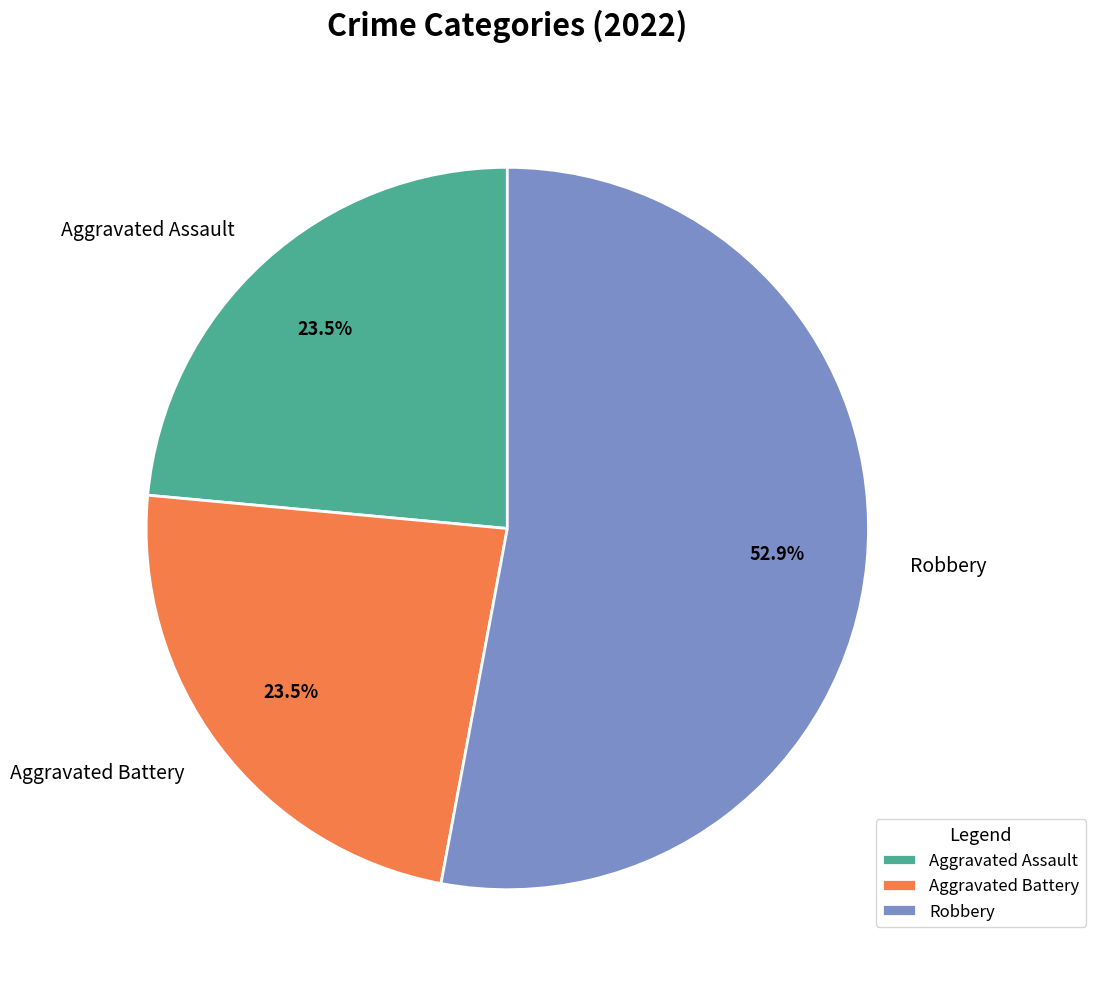

Is it true that Robbery is 47% of the pie?

False